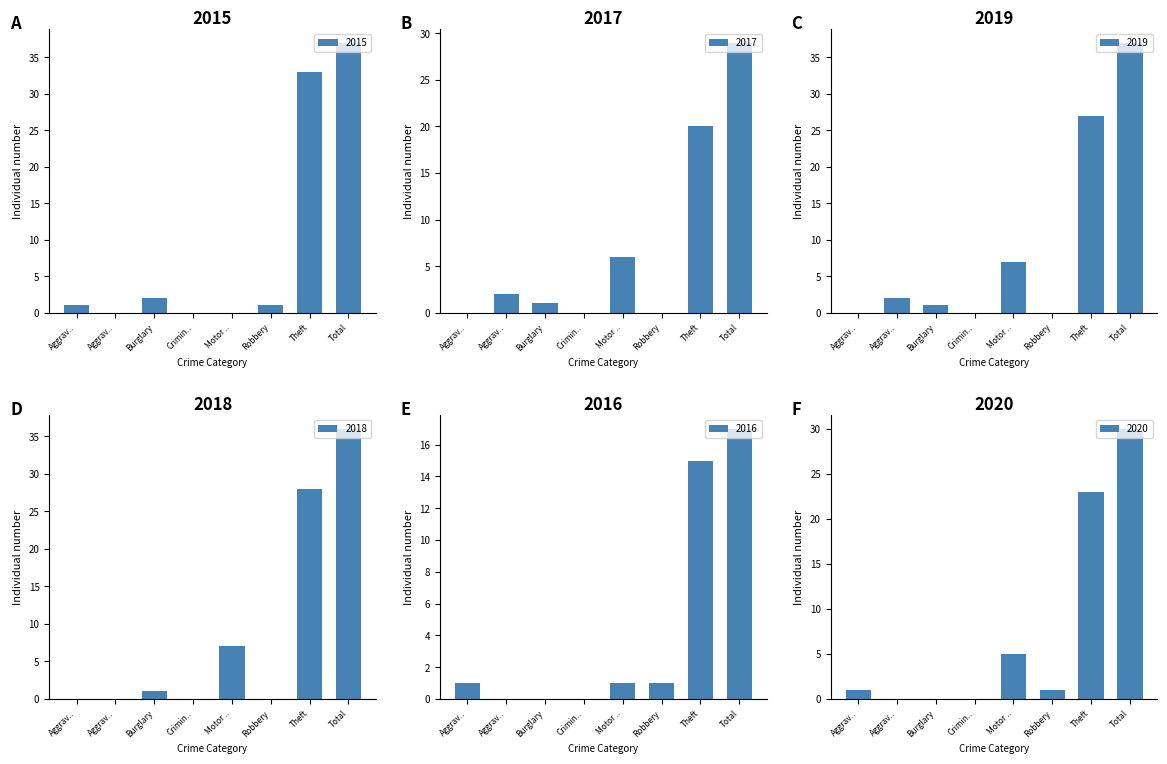

True or false: 2017 has a value of 12 at Aggrav...

False